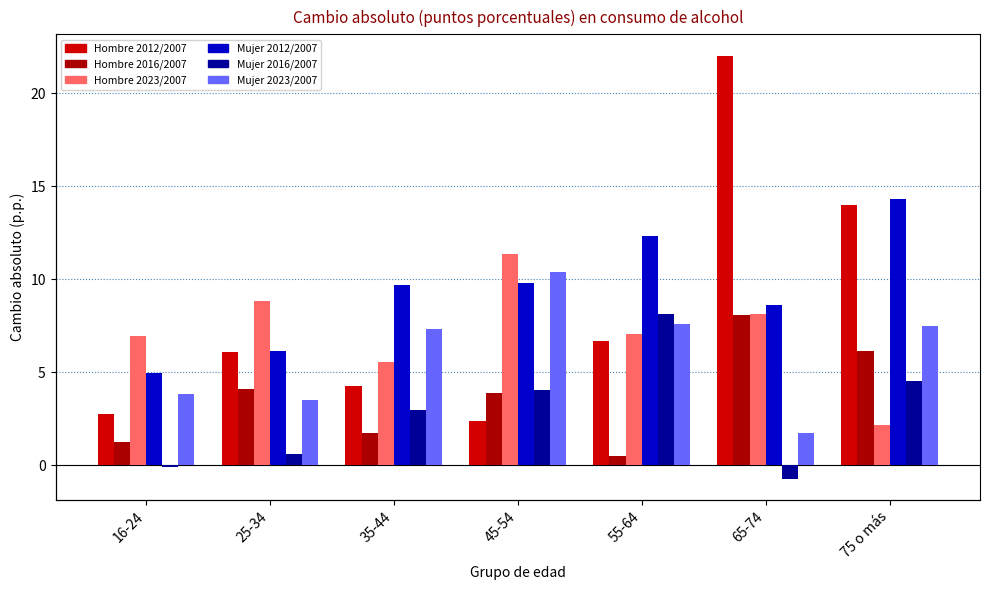

Which series has the largest range (max minus min)?

Hombre 2012/2007